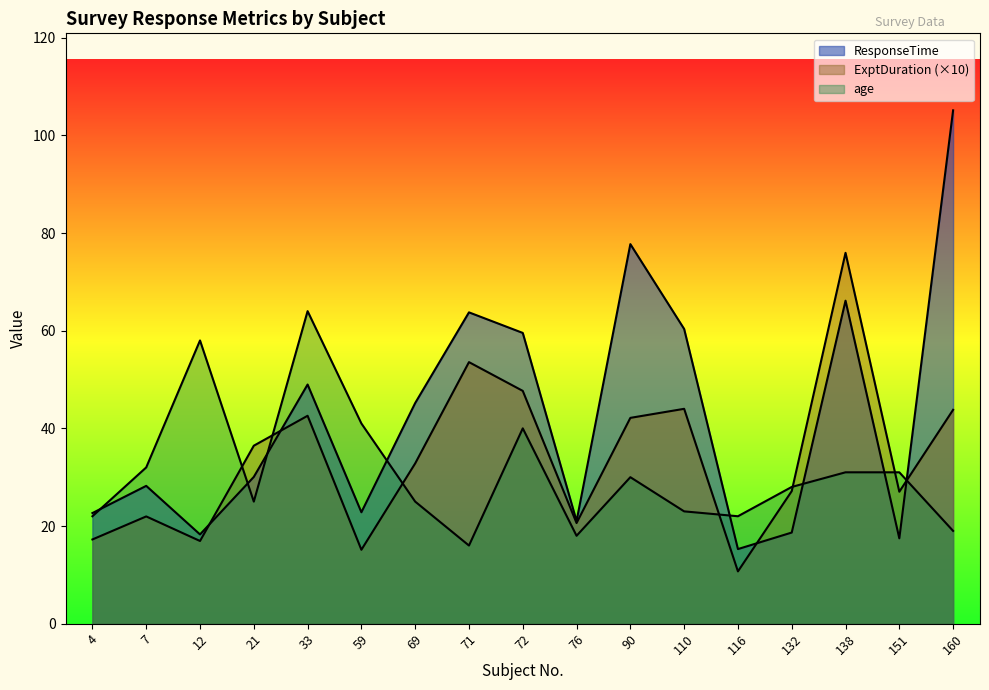

Reading left to right, what are all the values shown in this chart?

ResponseTime: 22.7	28.2	18.3	30.1	49.0	22.8	45.2	63.8	59.5	21.0	77.7	60.4	15.3	18.7	66.1	17.5	105.1
ExptDuration: 17.2	22.0	16.9	36.4	42.6	15.1	32.8	53.6	47.7	20.6	42.1	44.0	10.7	27.1	75.9	27.0	43.8
age: 22.0	32.0	58.0	25.0	64.0	41.0	25.0	16.0	40.0	18.0	30.0	23.0	22.0	28.0	31.0	31.0	19.0